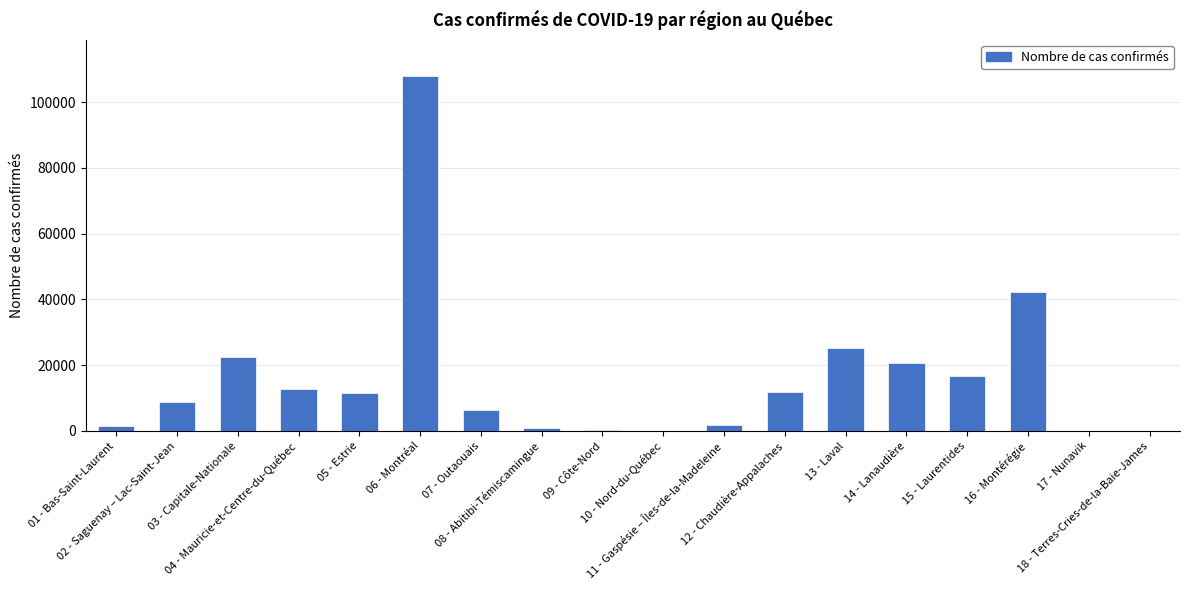

Are the bars grouped side by side (vs. stacked)?

No